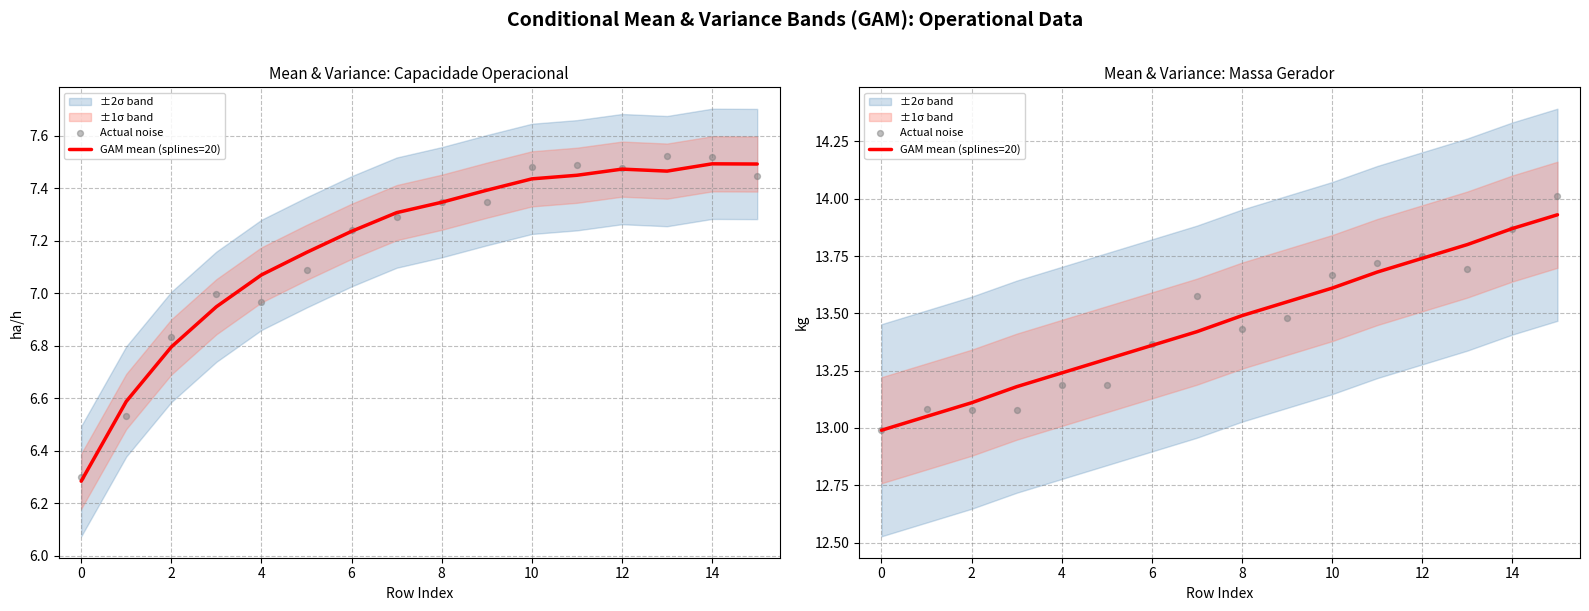

Which series has the largest Y range (max minus min)?

Actual noise